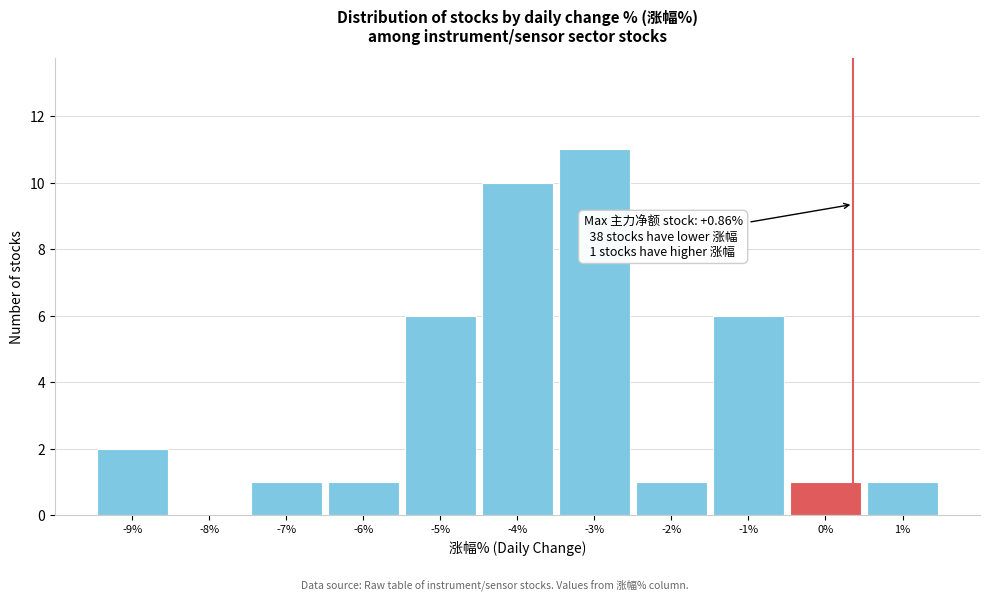

Reading left to right, extract all data points from this chart.

-9%=2	-8%=0	-7%=1	-6%=1	-5%=6	-4%=10	-3%=11	-2%=1	-1%=6	0%=1	1%=1